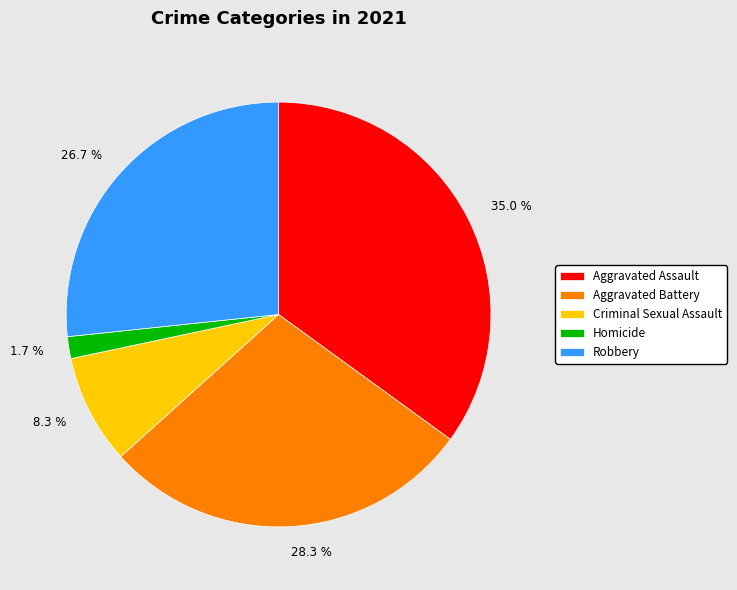

To the nearest percent, what percentage of the pie is Aggravated Assault?

35%